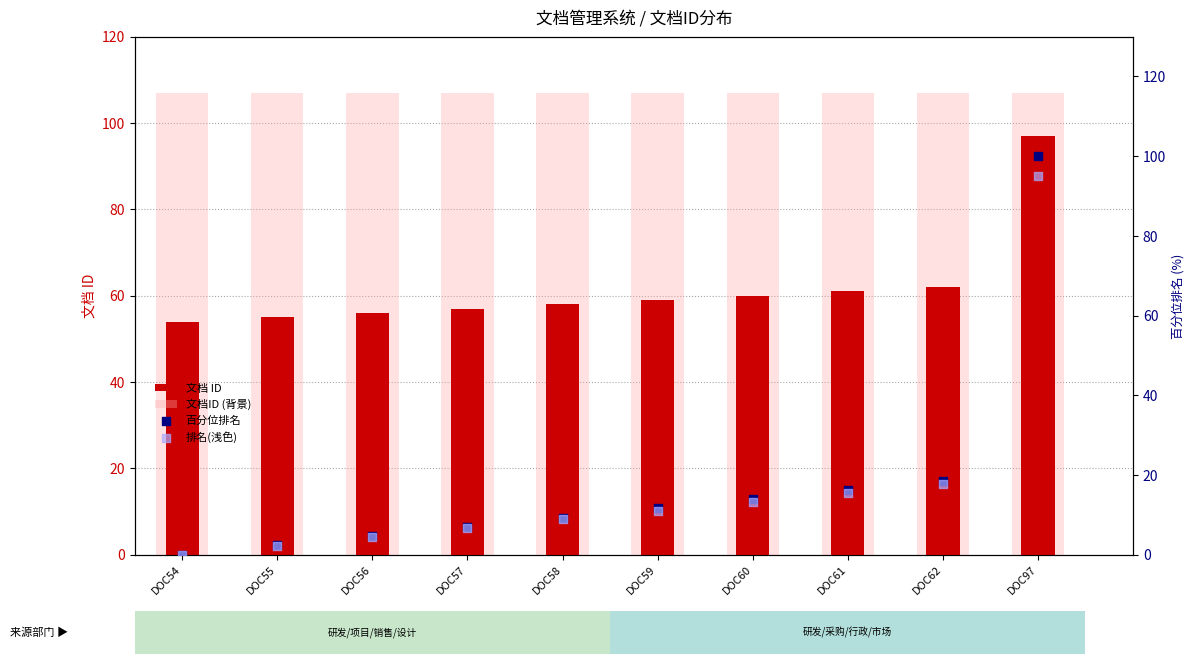

Which series reaches the minimum Y coordinate?

百分位排名